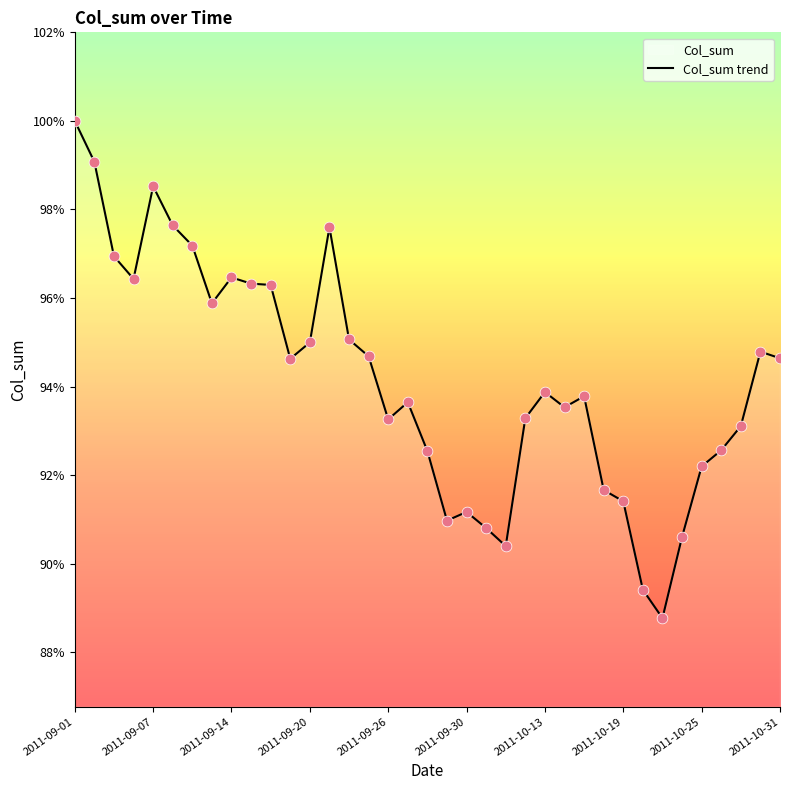

Which has a higher value, 34 or 10?

10